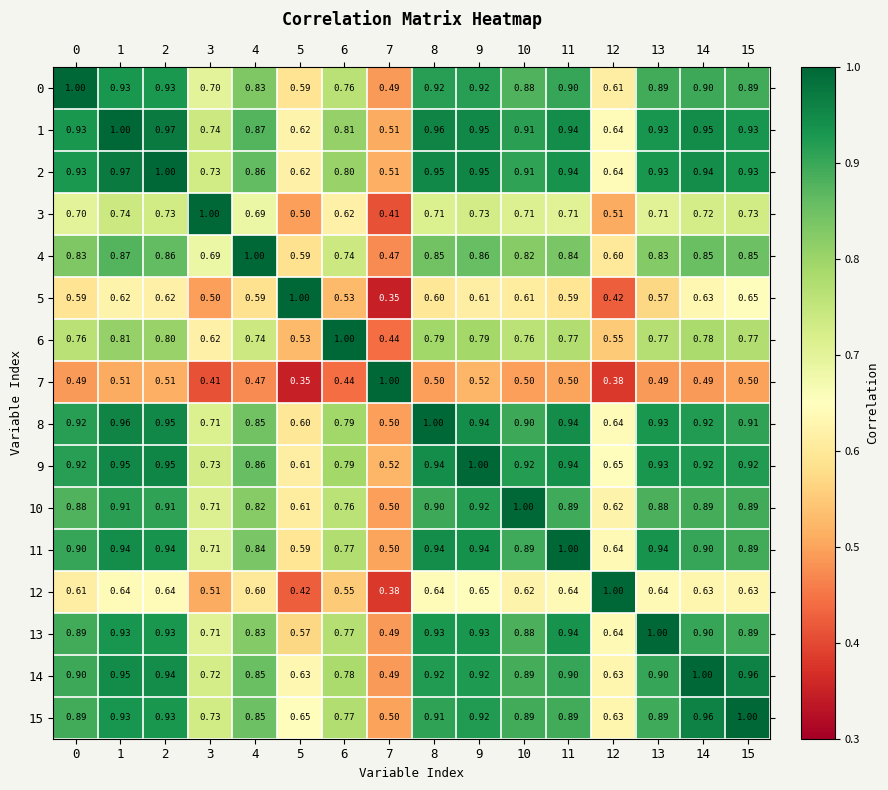

Is the value of 8 at 11 greater than the value of 0 at 1?

Yes